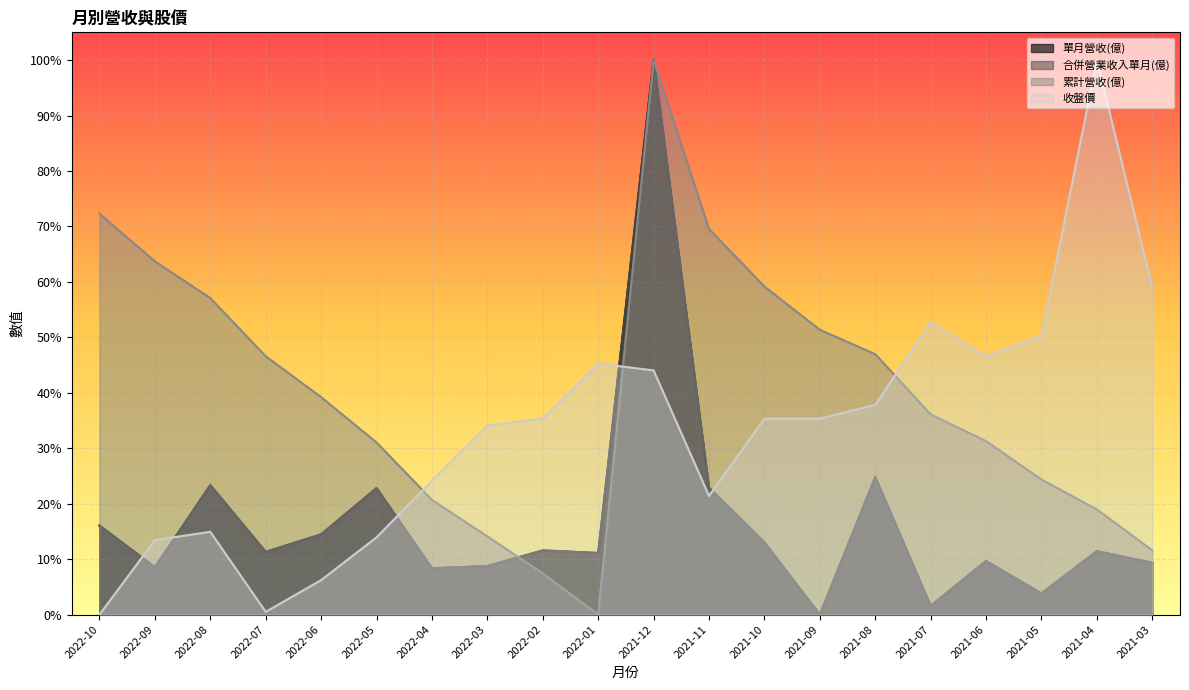

What is the difference between the second highest and second lowest values in the 單月營收(億) series?

0.2